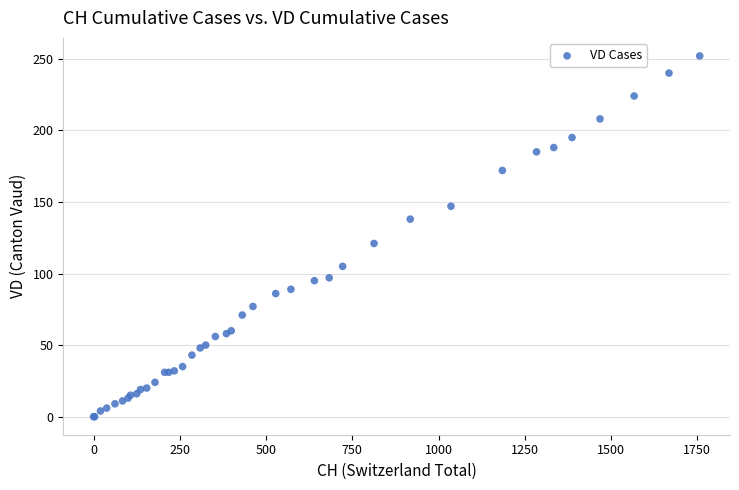

What Y value in the scatter plot is closest to 126?

121